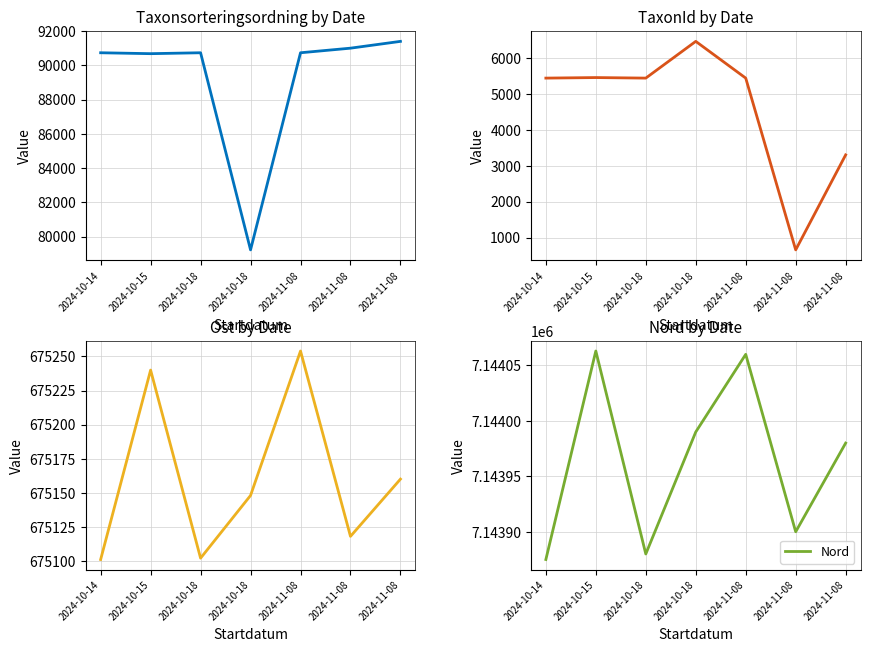

Count the number of categories in the chart.

7